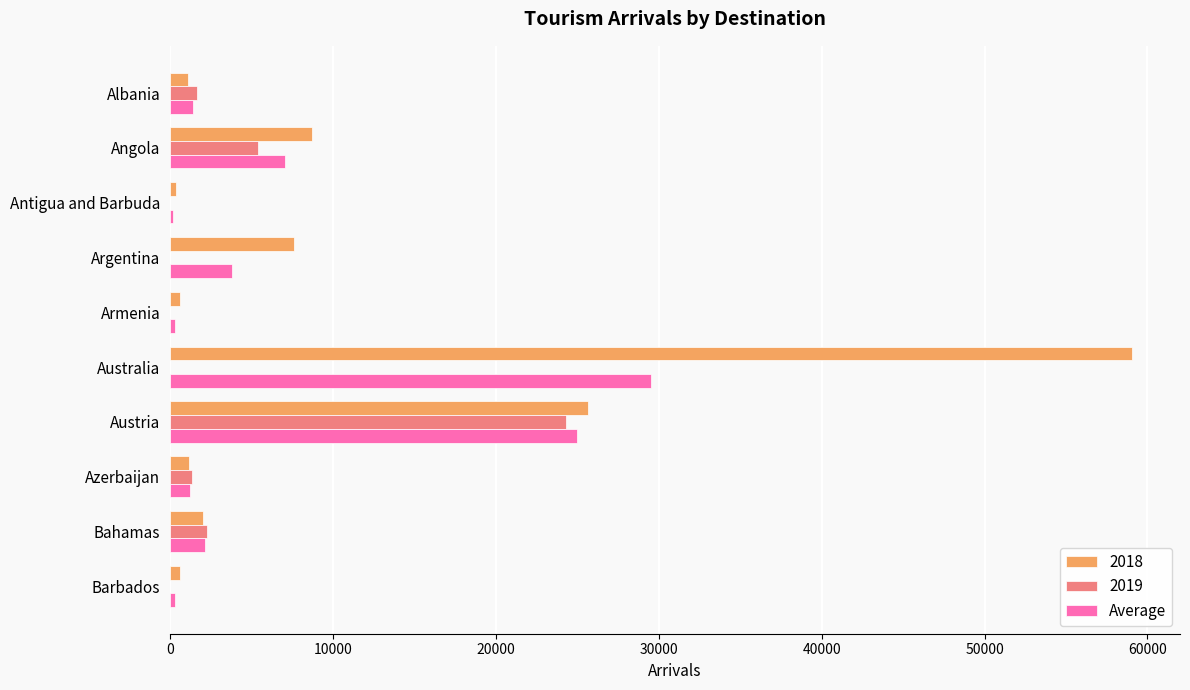

True or false: 2019 has a value of 38490.4 at Austria.

False